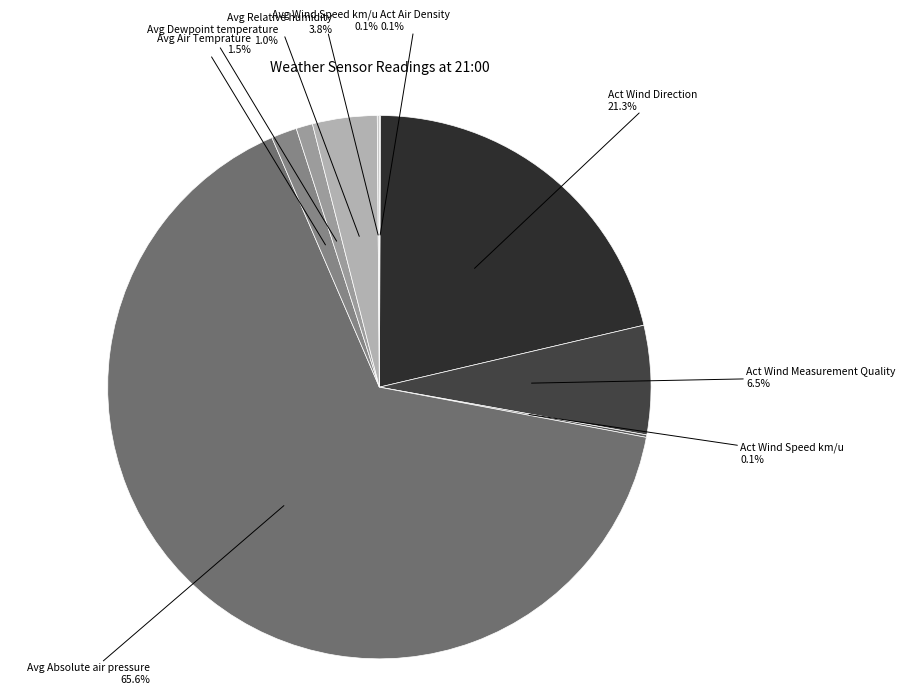

Combined, what portion of the pie is Avg Air Temprature and Act Wind Direction?

22.8%